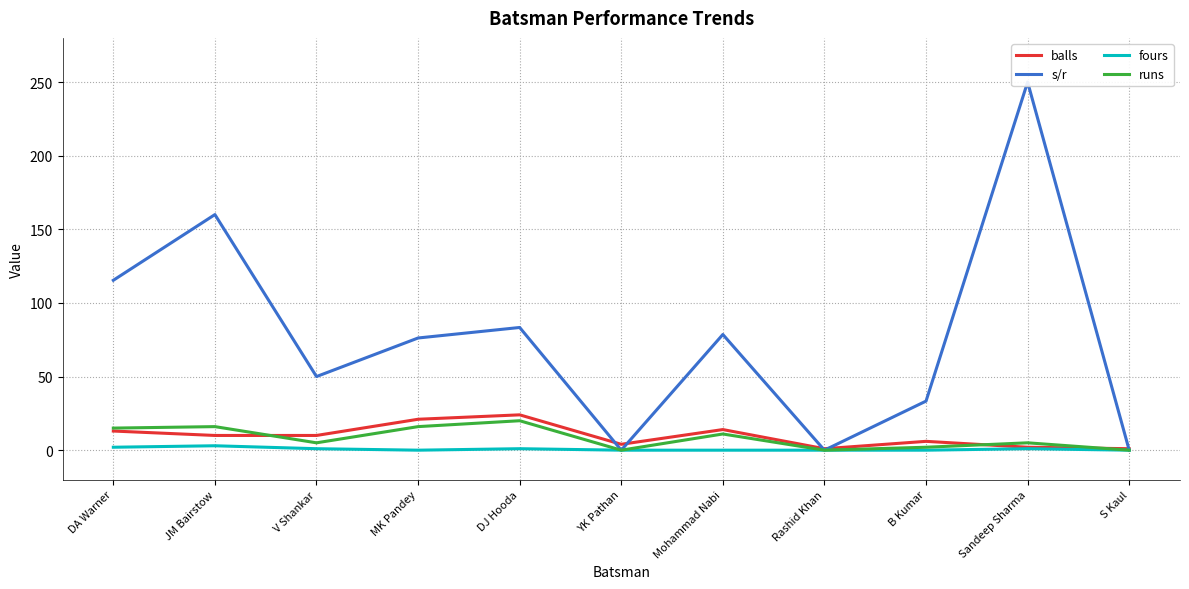

True or false: runs and fours cross at least once.

False